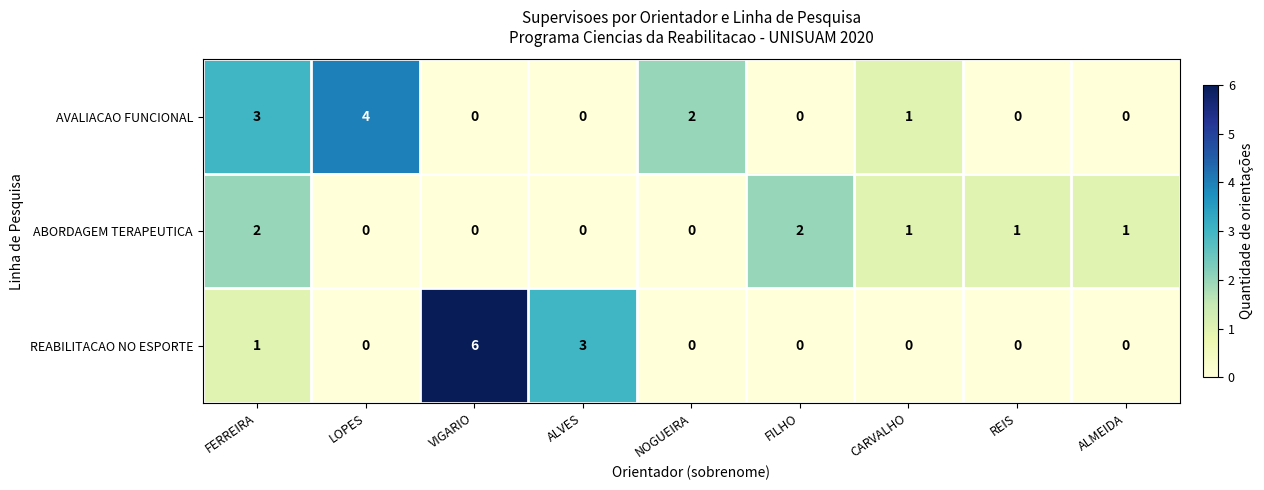

How many distinct data groups are displayed?

3